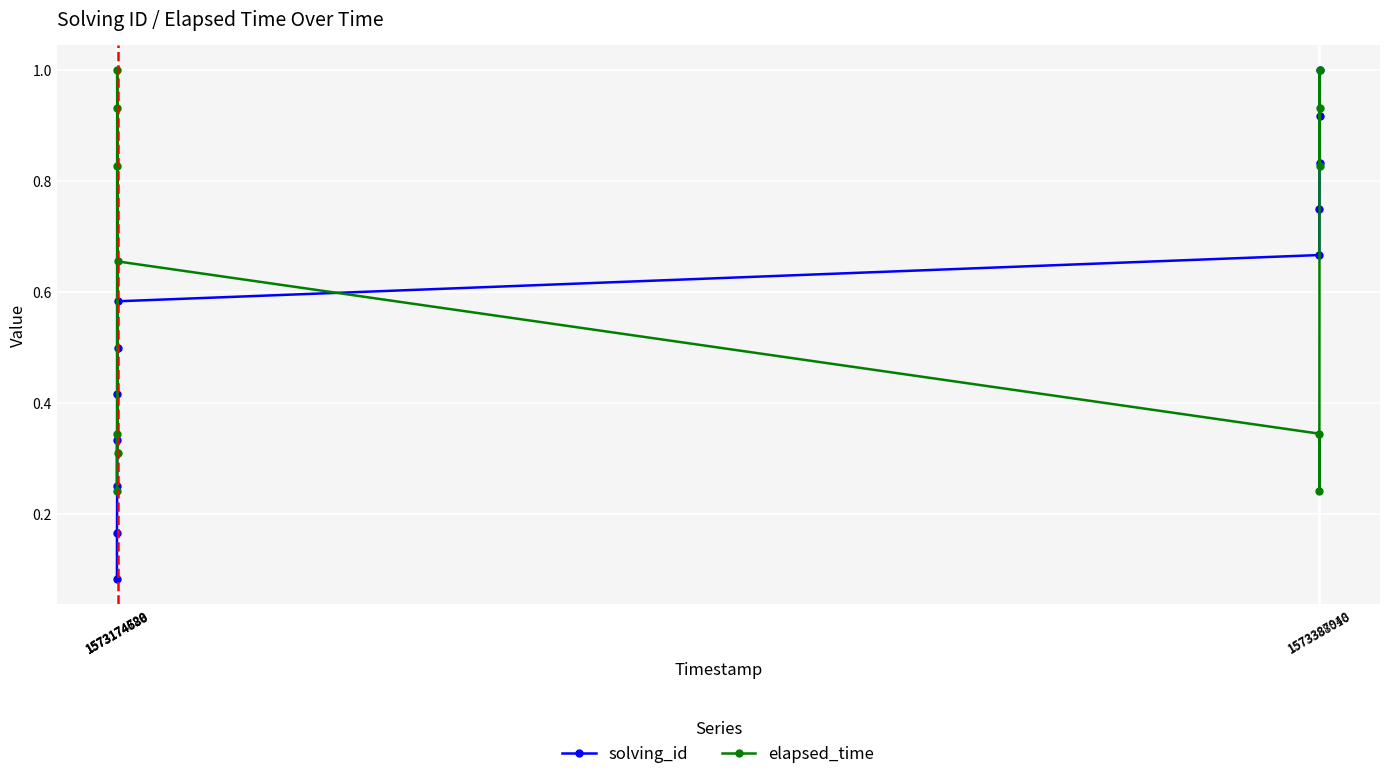

Which series has the widest spread of values?

solving_id